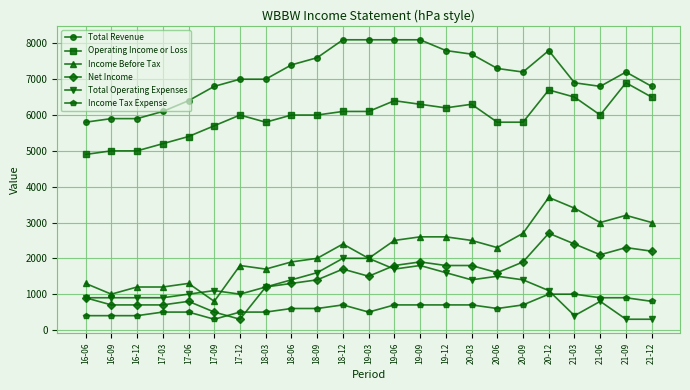

Reading left to right, list all the values displayed in this chart.

Total Revenue: 5800	5900	5900	6100	6400	6800	7000	7000	7400	7600	8100	8100	8100	8100	7800	7700	7300	7200	7800	6900	6800	7200	6800
Operating Income or Loss: 4900	5000	5000	5200	5400	5700	6000	5800	6000	6000	6100	6100	6400	6300	6200	6300	5800	5800	6700	6500	6000	6900	6500
Income Before Tax: 1300	1000	1200	1200	1300	800	1800	1700	1900	2000	2400	2000	2500	2600	2600	2500	2300	2700	3700	3400	3000	3200	3000
Net Income: 900	700	700	700	800	500	300	1200	1300	1400	1700	1500	1800	1900	1800	1800	1600	1900	2700	2400	2100	2300	2200
Total Operating Expenses: 900	900	900	900	1000	1100	1000	1200	1400	1600	2000	2000	1700	1800	1600	1400	1500	1400	1100	400	800	300	300
Income Tax Expense: 400	400	400	500	500	300	500	500	600	600	700	500	700	700	700	700	600	700	1000	1000	900	900	800